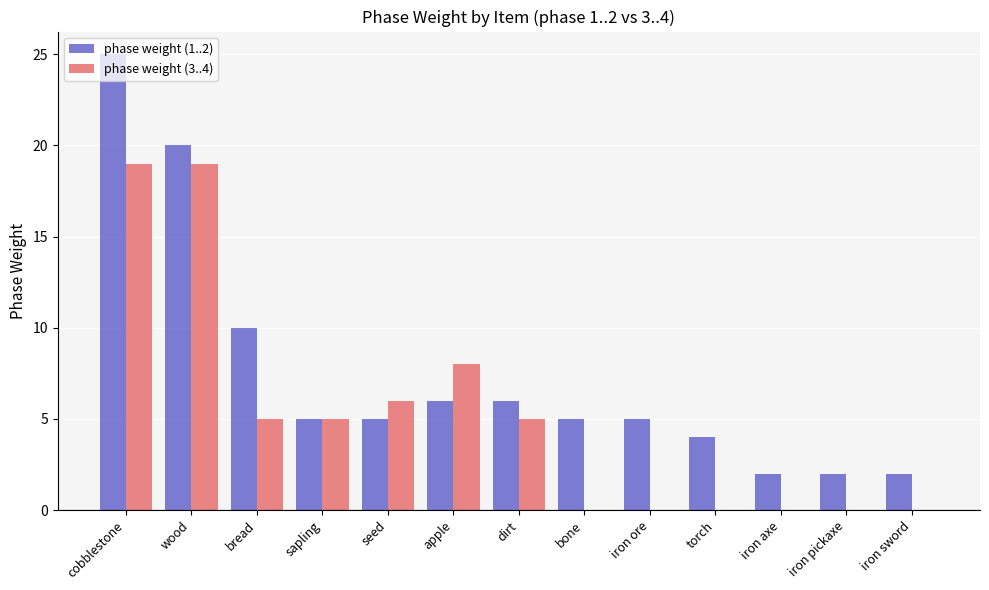

What are all the series names shown in the legend?

phase weight (1..2), phase weight (3..4)